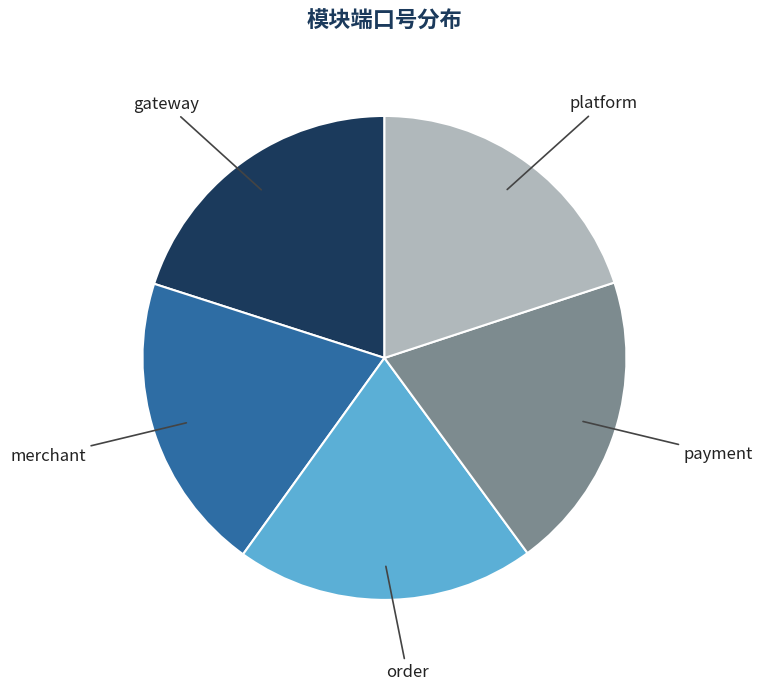

Do order and platform together represent more than half of the pie?

No